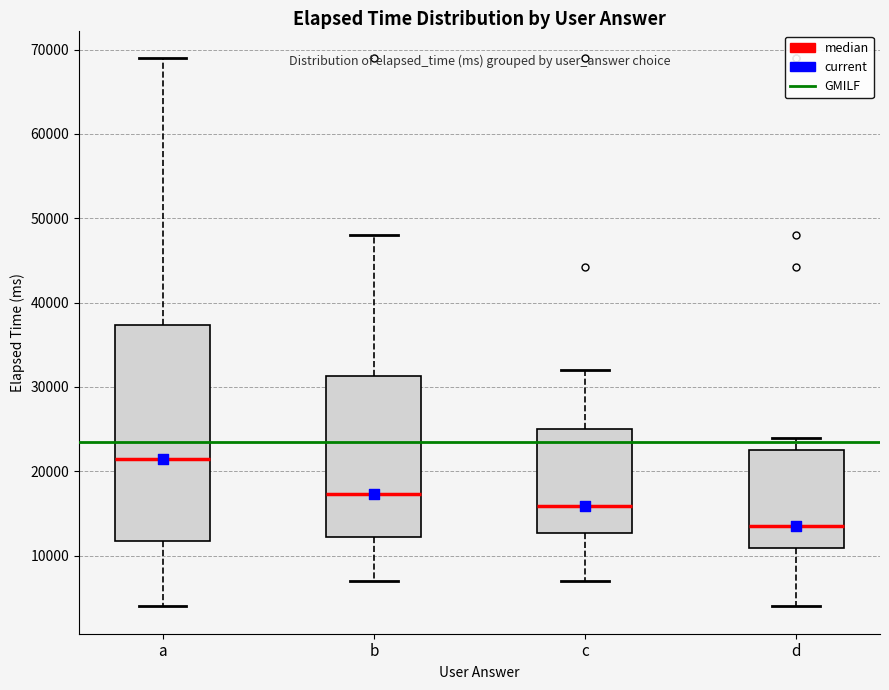

Reading left to right, transcribe this box plot: for each box, give where its median line is, the range the box spans, and where its two whiskers end, as read against the y-axis. The values are not printed on the chart, so give them approximately, as read against the axis.

a: median 22000, box 12000 to 37000, whiskers 4000 to 69000
b: median 17000, box 12000 to 31000, whiskers 7000 to 48000
c: median 16000, box 13000 to 25000, whiskers 7000 to 32000
d: median 14000, box 11000 to 23000, whiskers 4000 to 24000